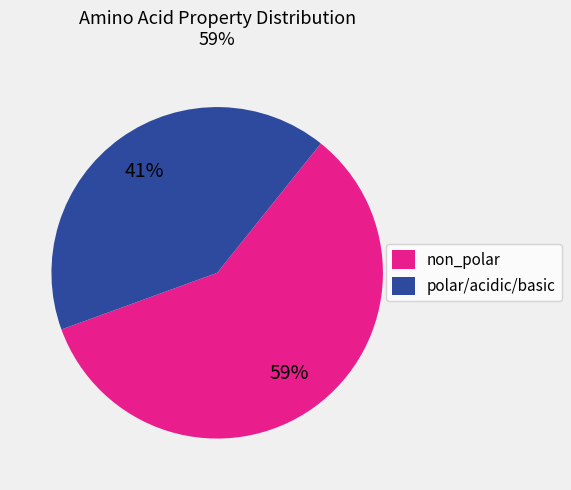

The non_polar slice represents 59% of the pie. True or false?

True